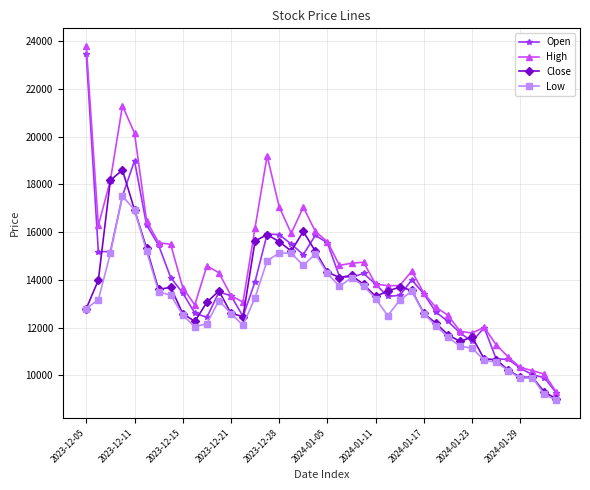

What is the smallest value displayed?

8950